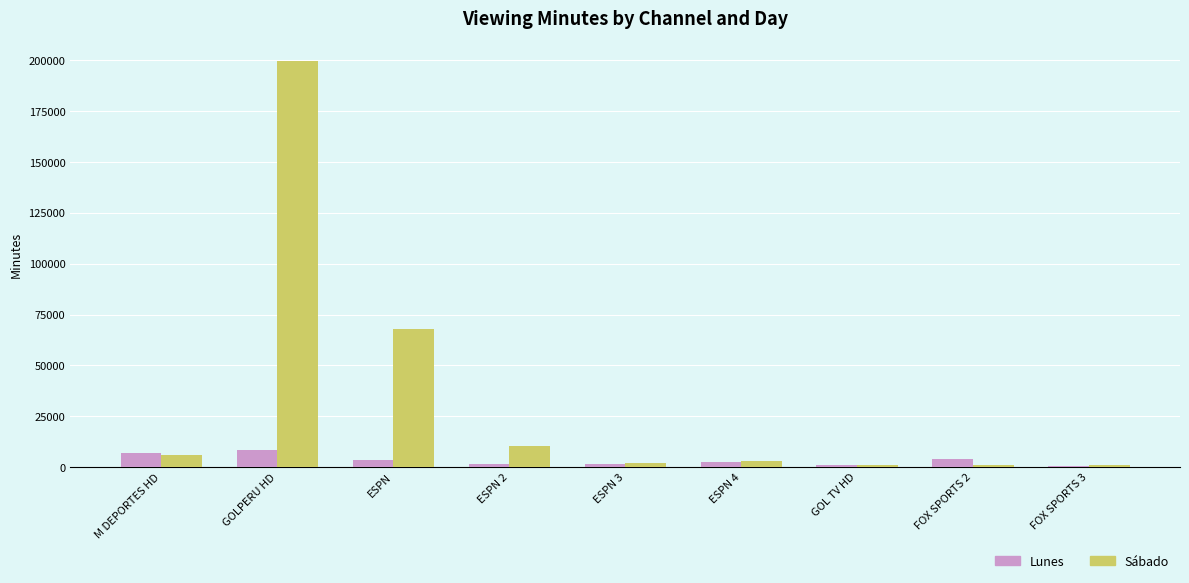

What is the maximum value for Sábado?

199477.1